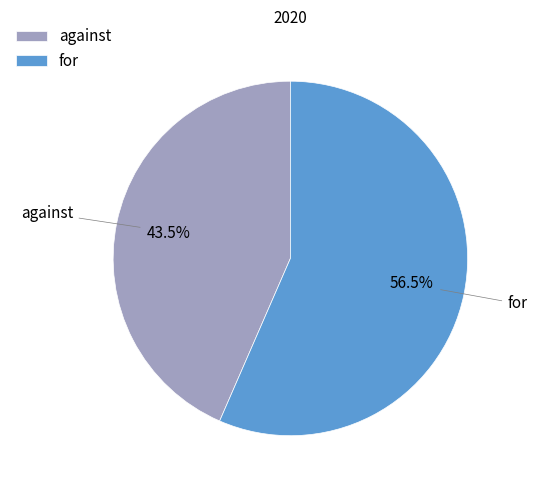

Rank the categories by value from highest to lowest.

for, against